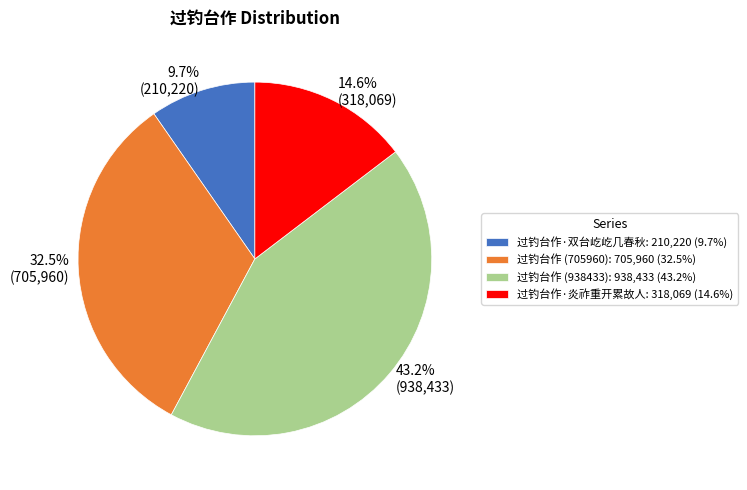

True or false: 过钓台作·双台屹屹几春秋 accounts for 19% of the total.

False